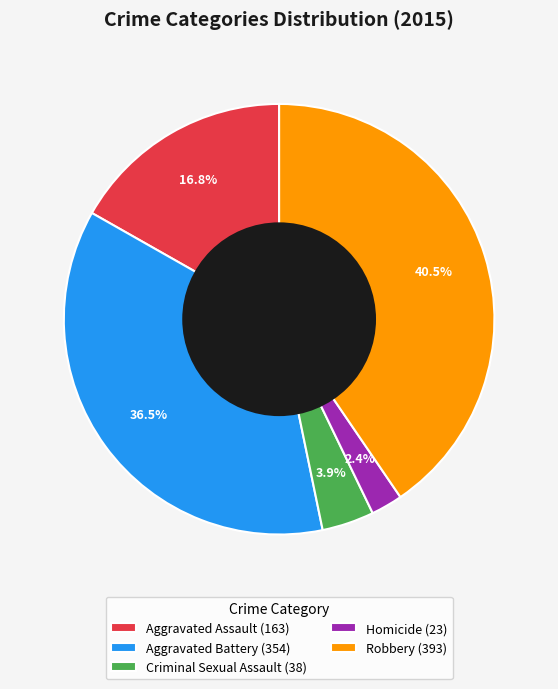

Between Robbery (393) and Criminal Sexual Assault (38), which is larger?

Robbery (393)